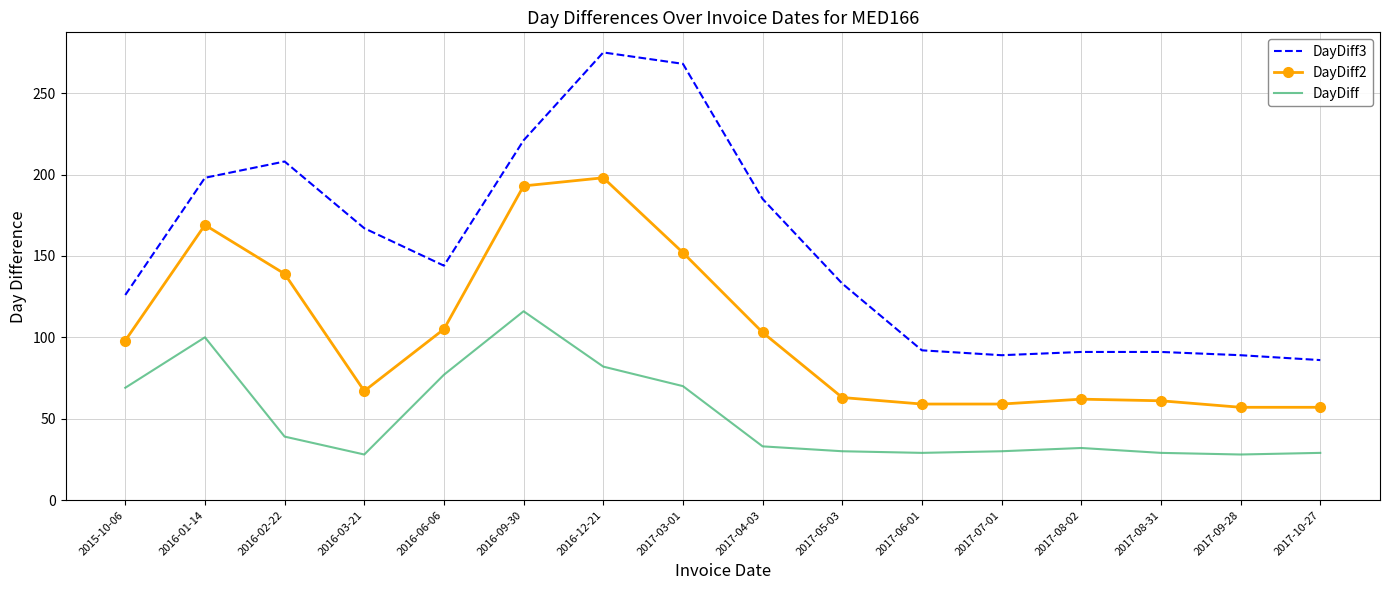

Is it true that DayDiff equals 77 at 2016-06-06?

True